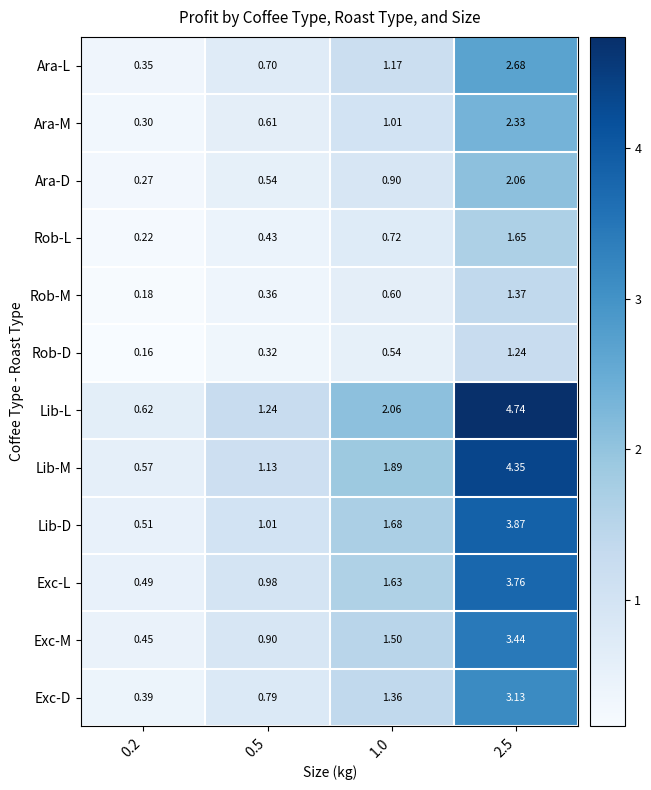

Which series has the widest spread of values?

Lib-L